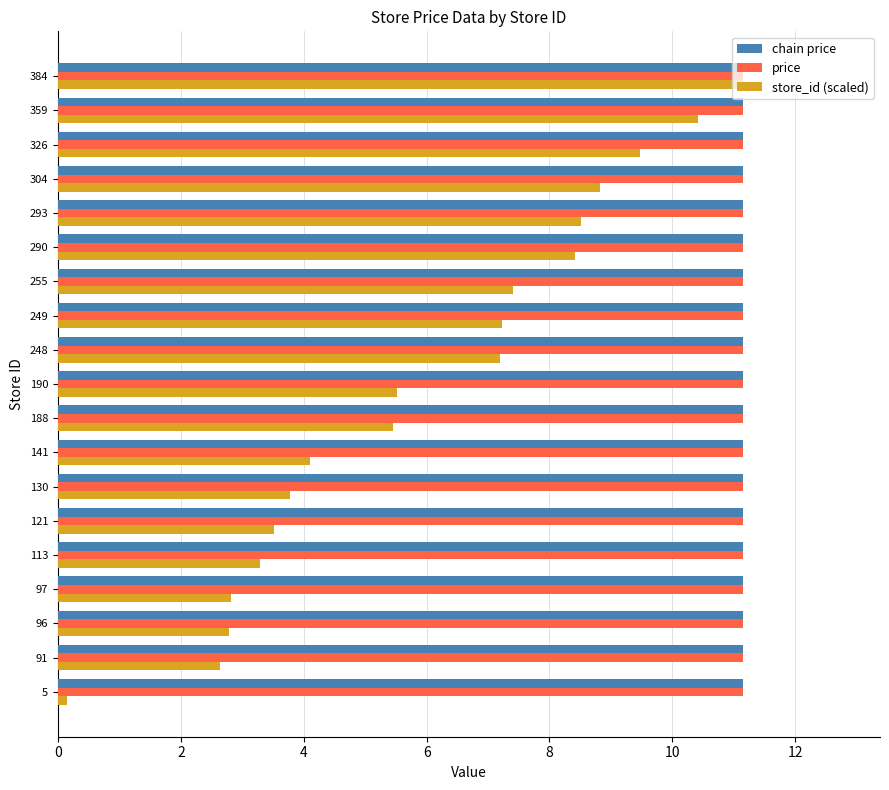

At which category does the chart reach its minimum across all series?

5